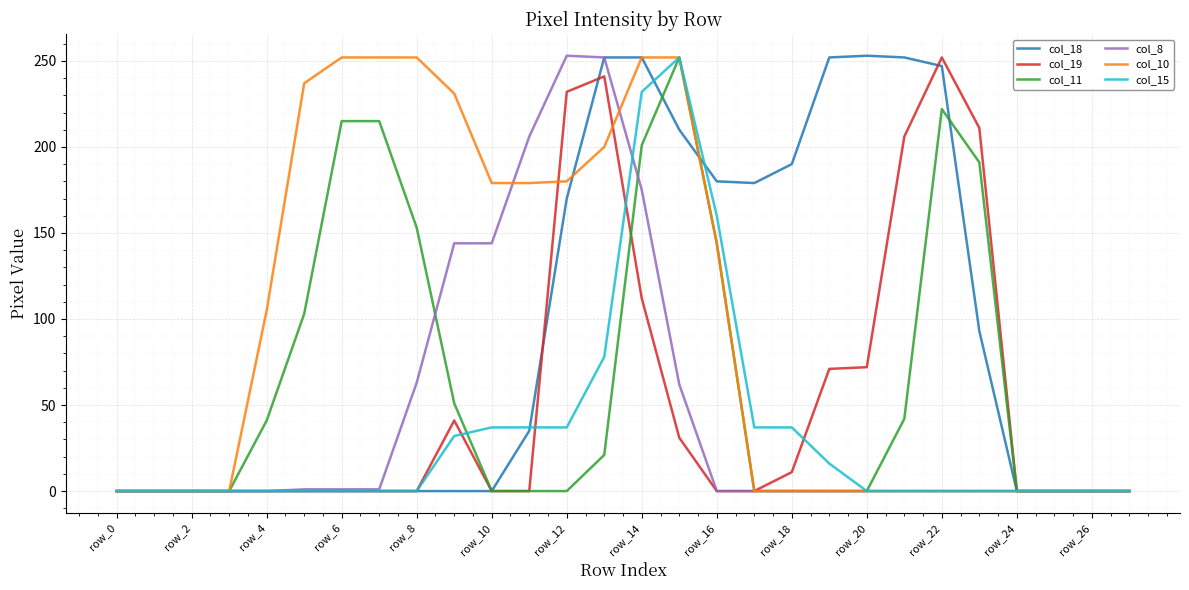

What is the greatest value displayed?

253